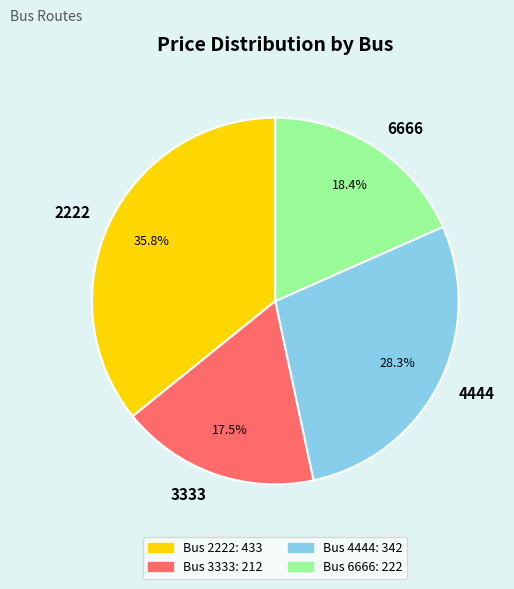

What is the ratio of the value at 2222 to the value at 4444?

1.3